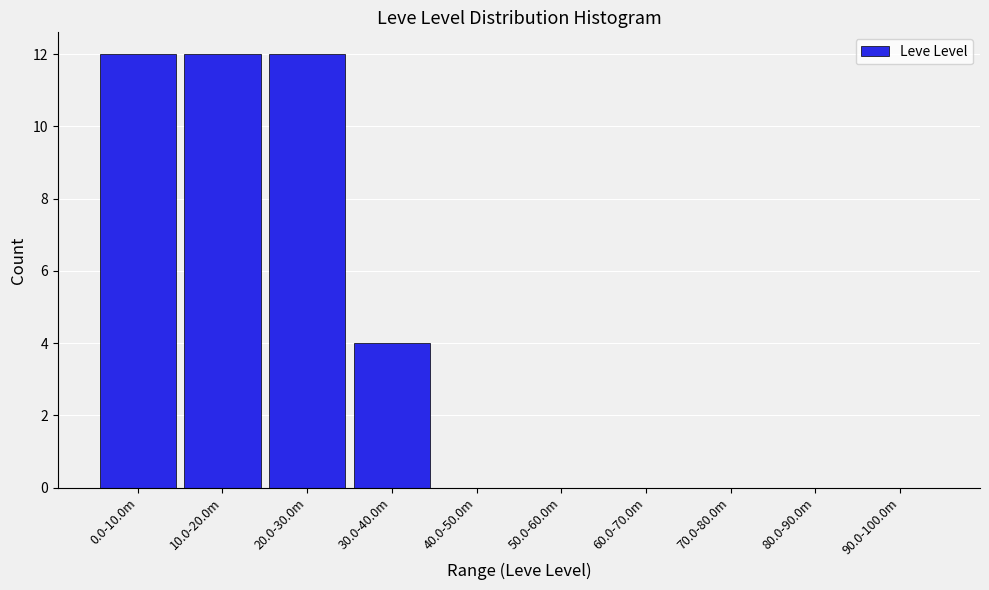

Reading right to left, list all the values displayed in this chart.

90.0-100.0m=0	80.0-90.0m=0	70.0-80.0m=0	60.0-70.0m=0	50.0-60.0m=0	40.0-50.0m=0	30.0-40.0m=4	20.0-30.0m=12	10.0-20.0m=12	0.0-10.0m=12